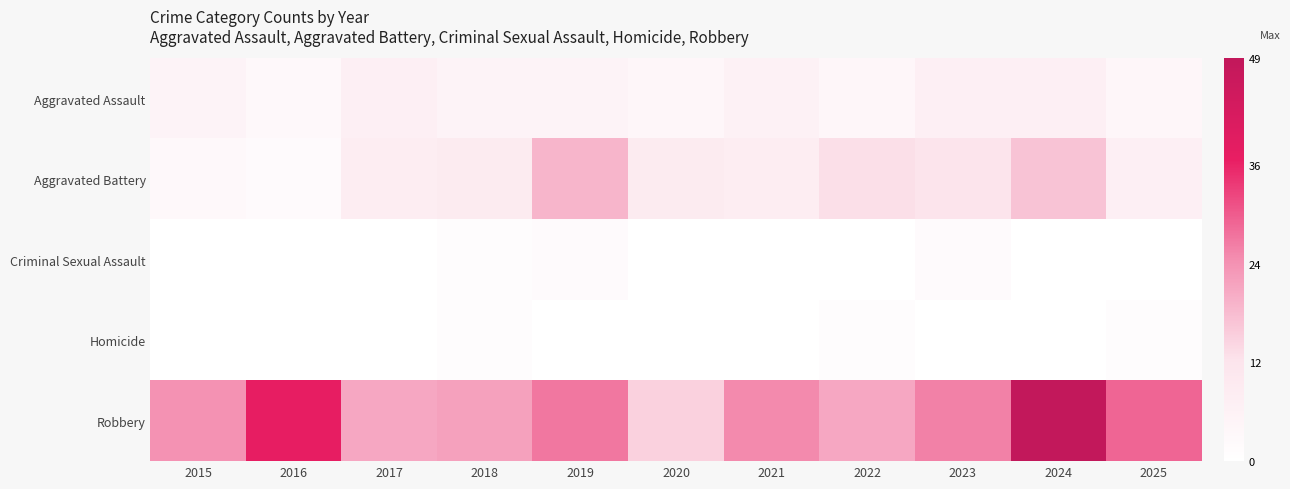

What is the difference between the highest and lowest values at 2024?

49